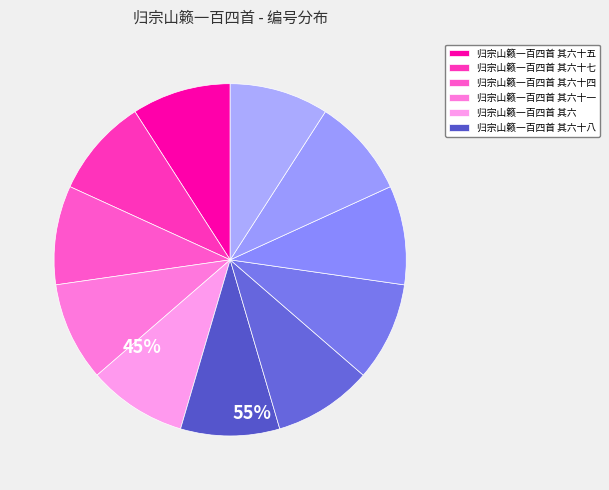

Count the number of slices in the pie.

11